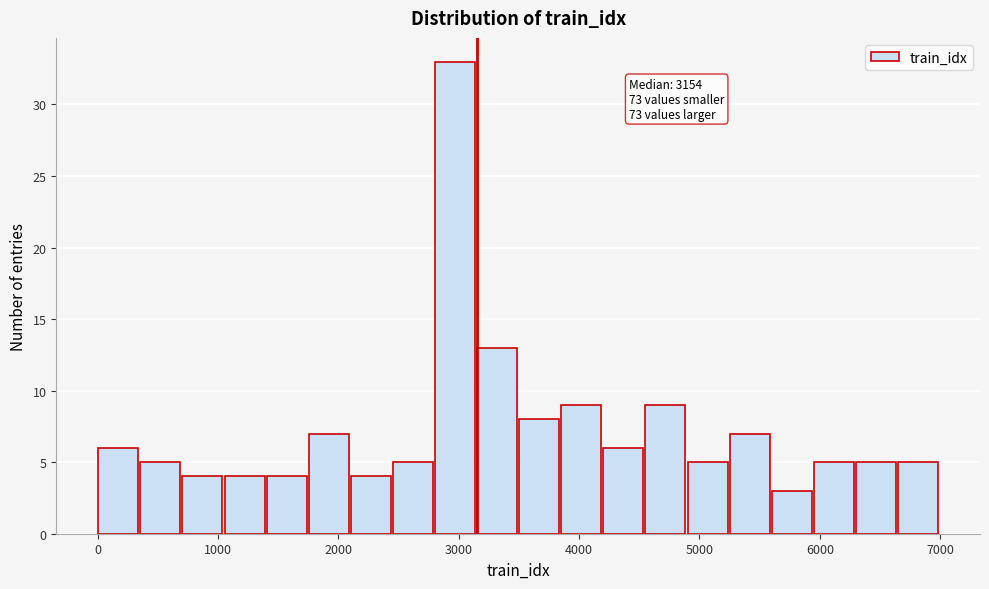

Around what value on the x-axis is the tallest bar? Give the approximate position of its centre, as read against the axis.

3000